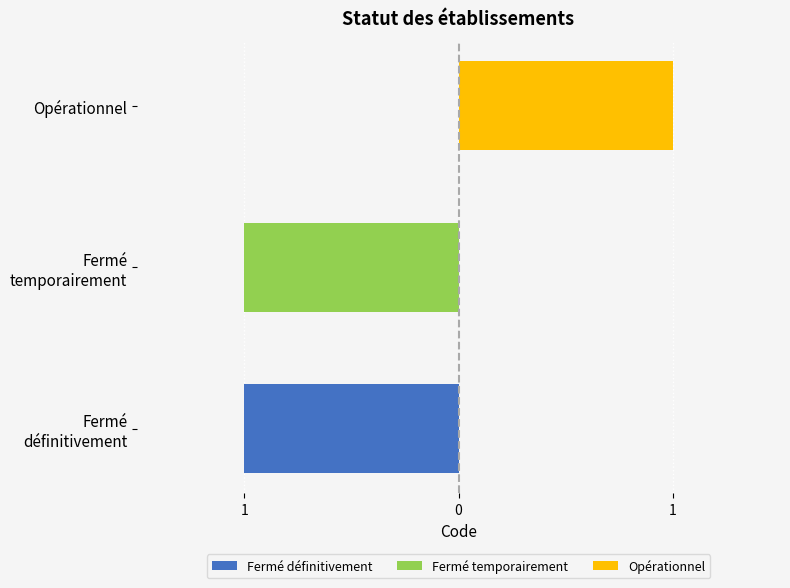

Is it true that Fermé temporairement equals 0 at Opérationnel?

False